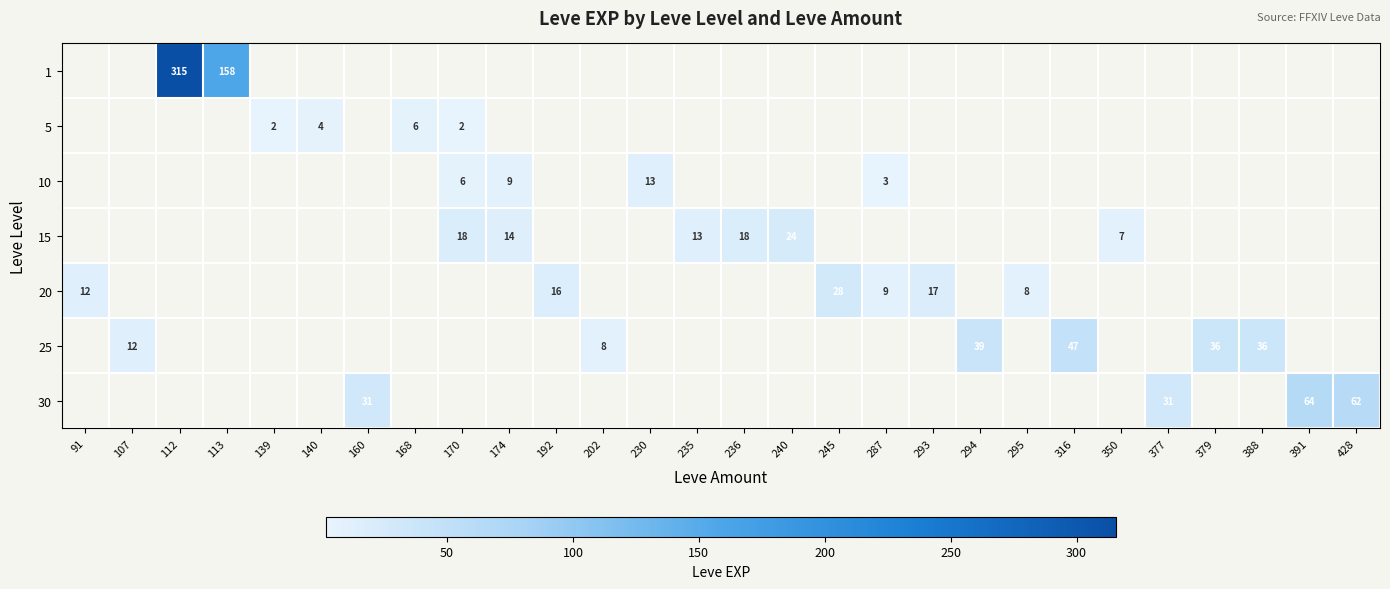

True or false: 20 has a value of 16.0 at 192.

True